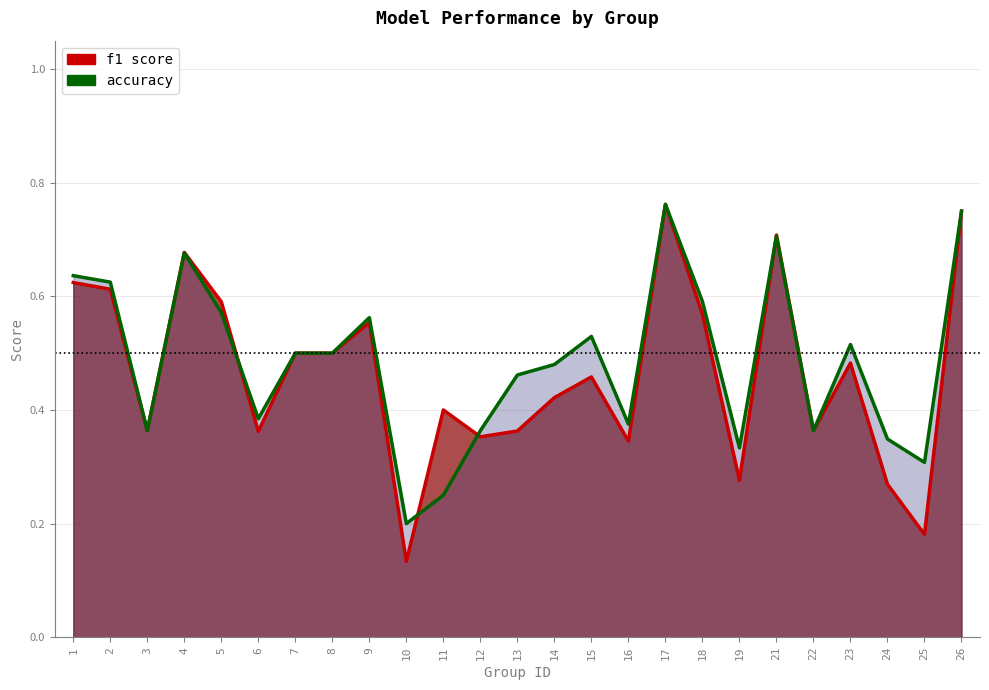

Which category has the highest value across all series?

17